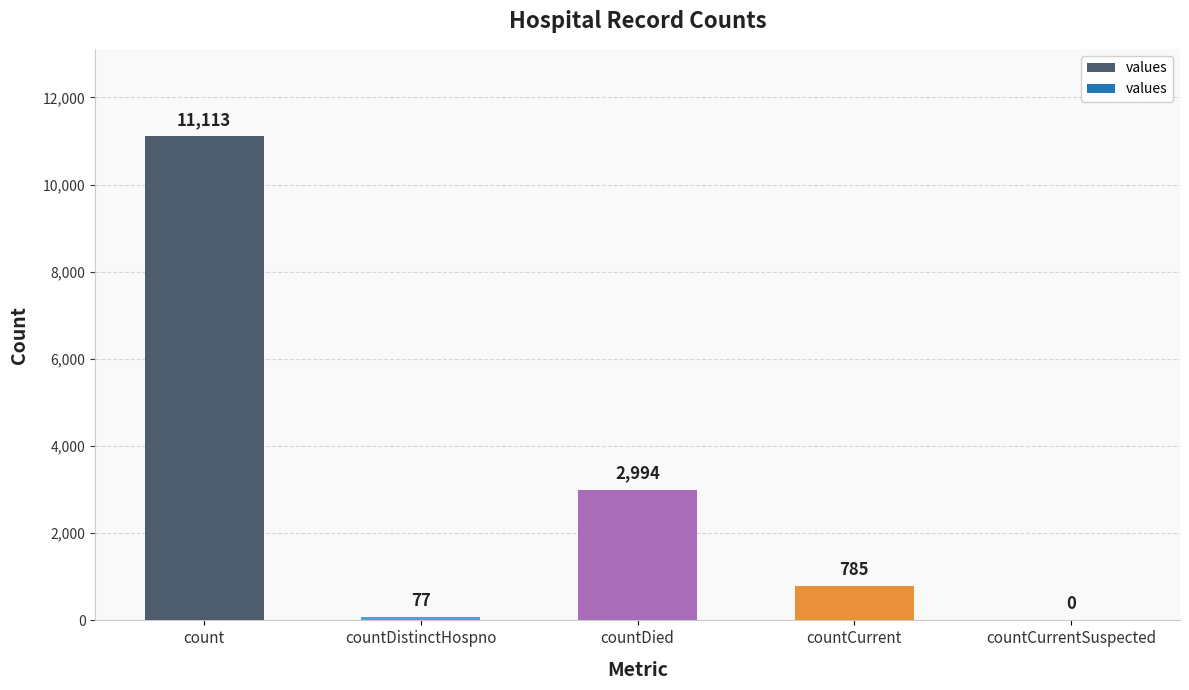

Where is the data nearest to the value 5556?

countDied